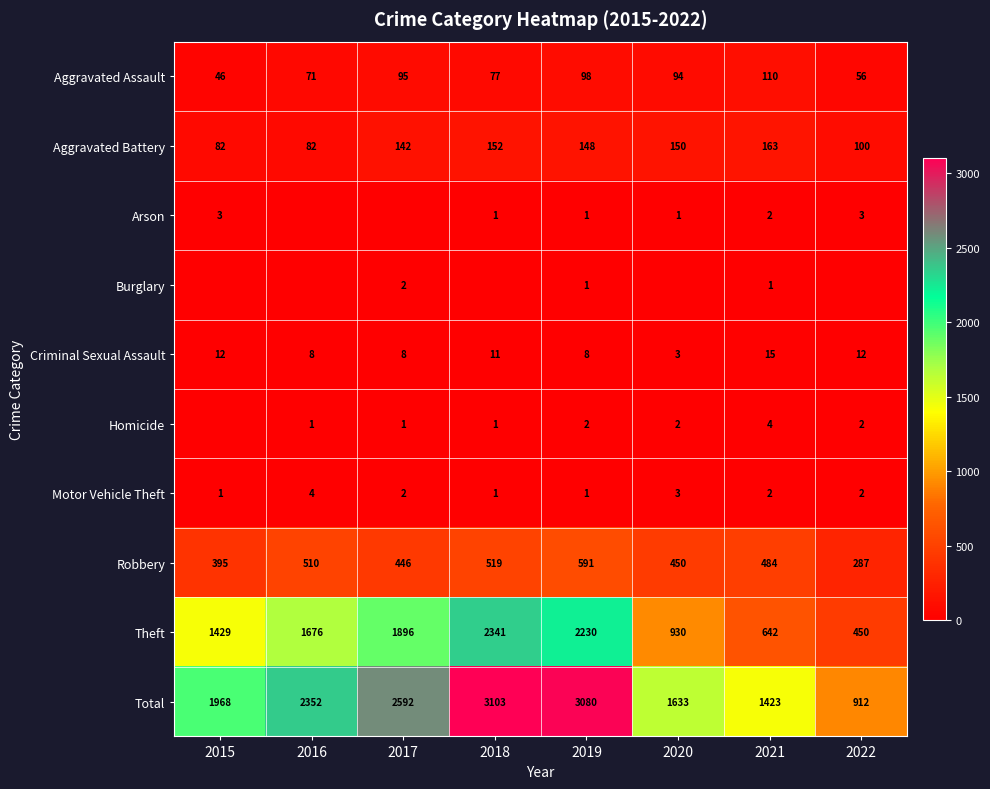

The value of Total at 2020 is 2867. True or false?

False